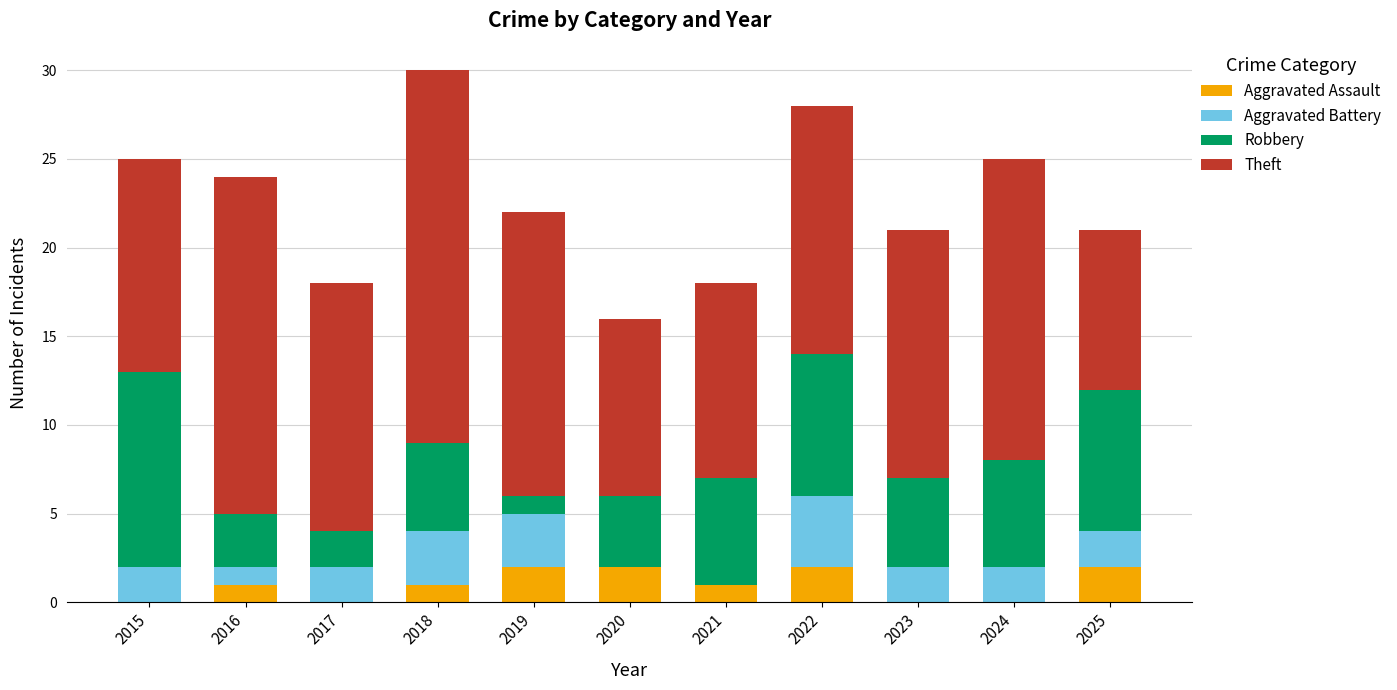

The Aggravated Assault series shows -1 at 2015. True or false?

False